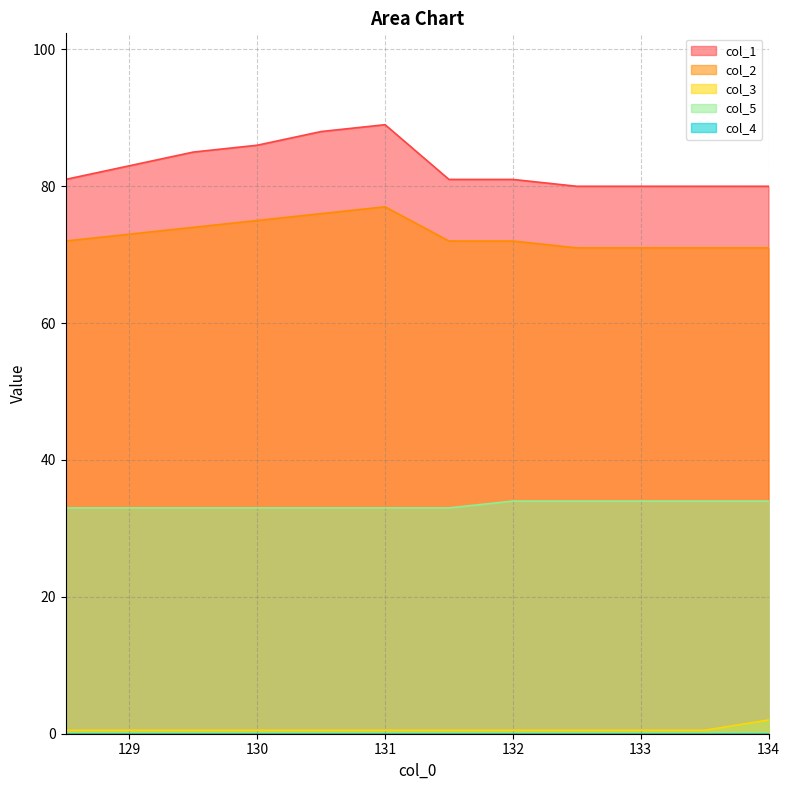

True or false: col_1 and col_5 cross at least once.

False